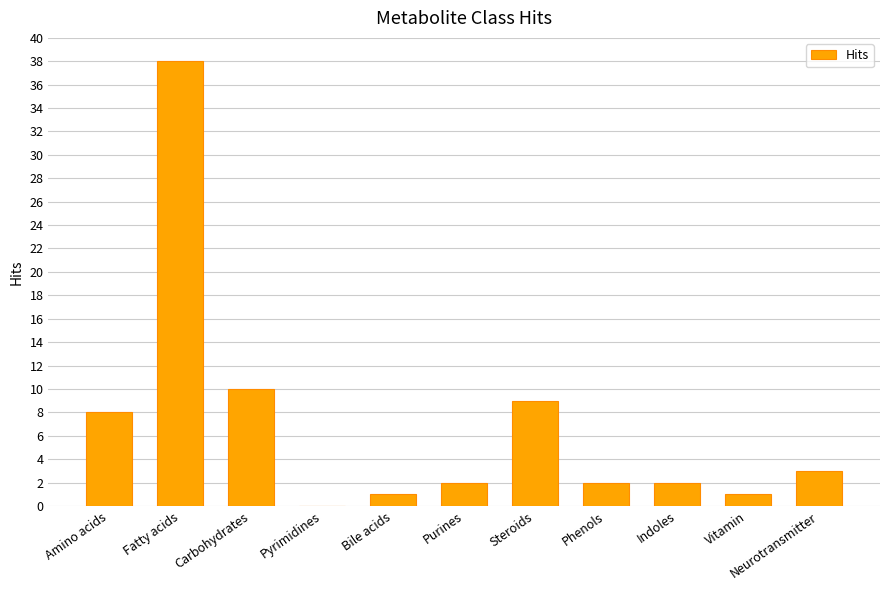

What is the greatest value displayed?

38